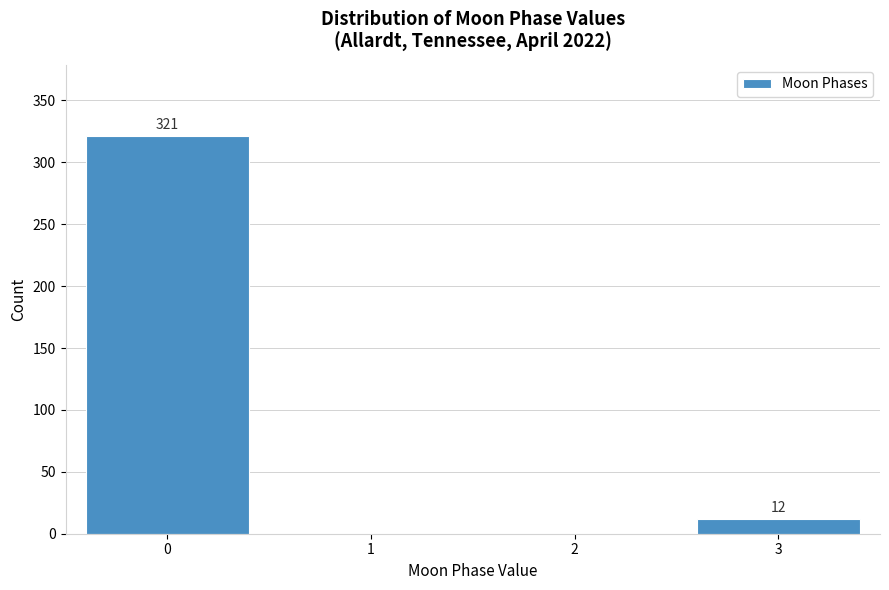

Reading left to right, transcribe all the data shown in this chart.

0=321	1=0	2=0	3=12